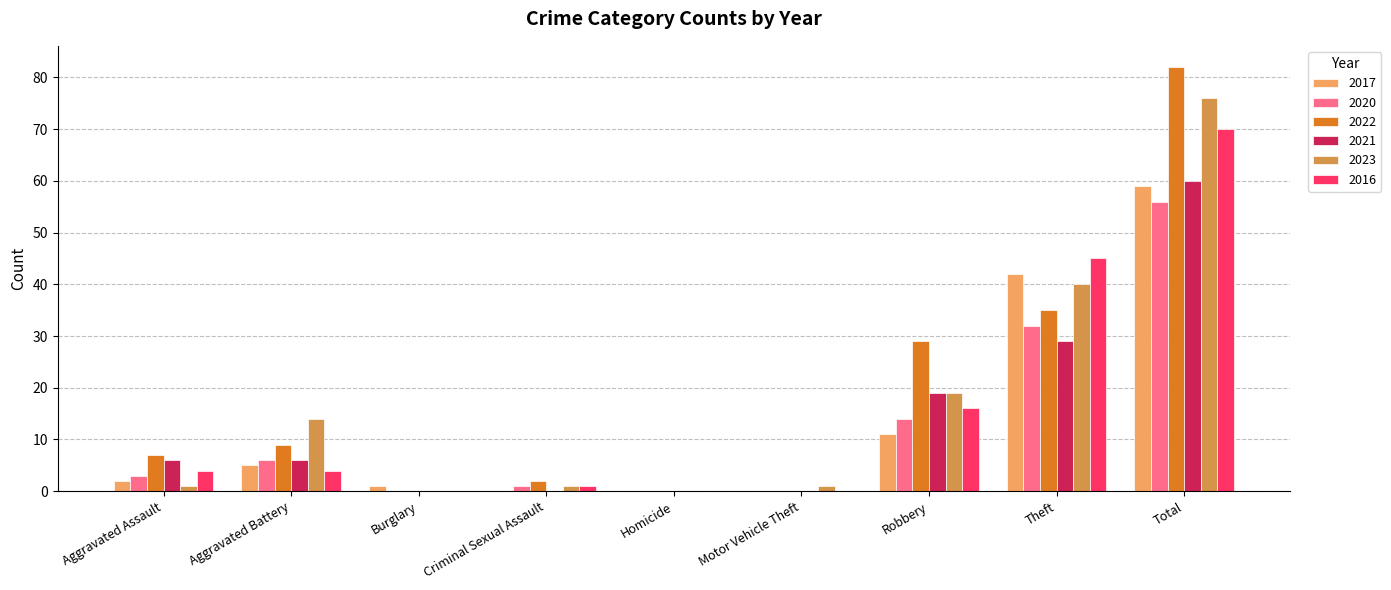

What is the maximum value for 2021?

60